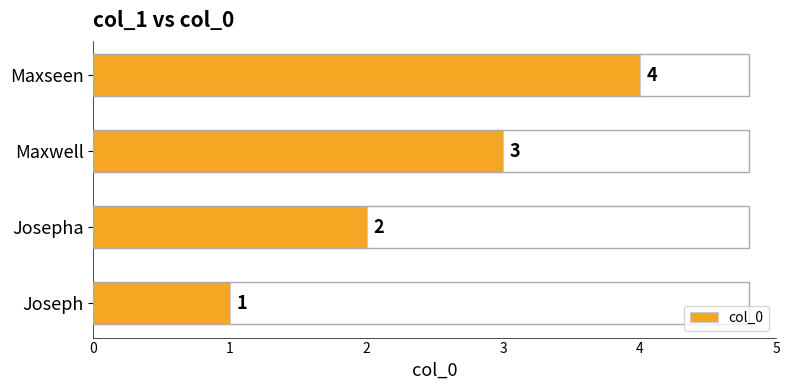

Which category has the highest value across all series?

Maxseen